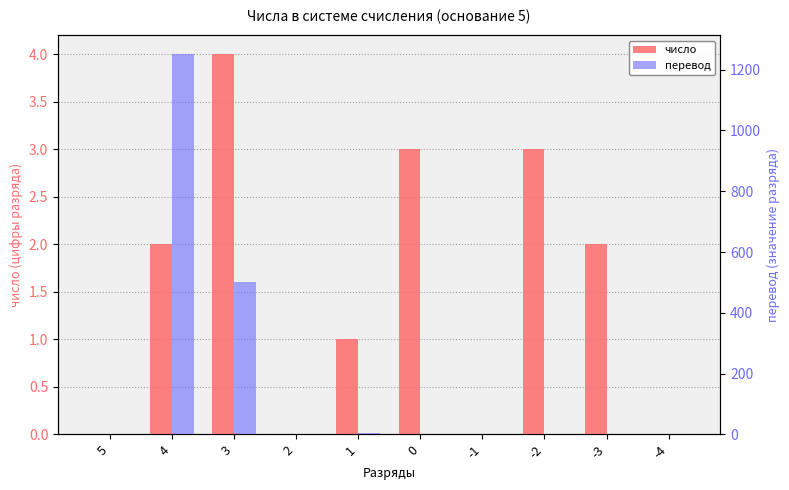

The число series shows 1.0 at 1. True or false?

True